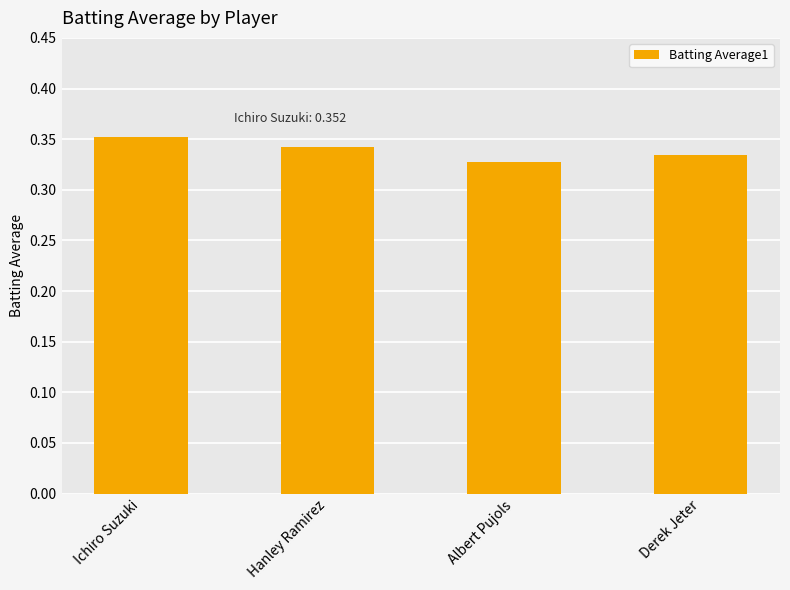

Count the values in the range 0 to 1.

4